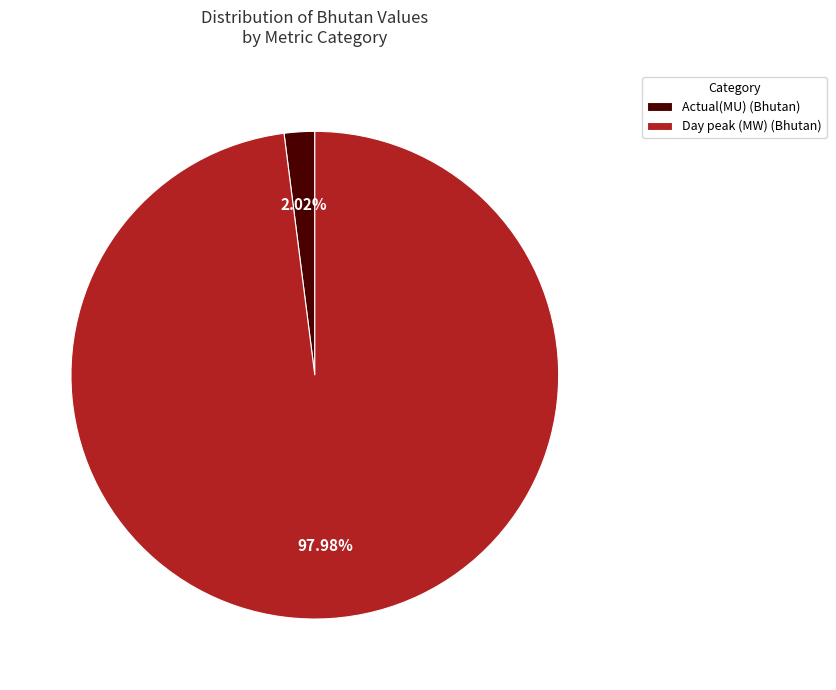

What is the total percentage of Day peak (MW) and Actual(MU)?

100.0%